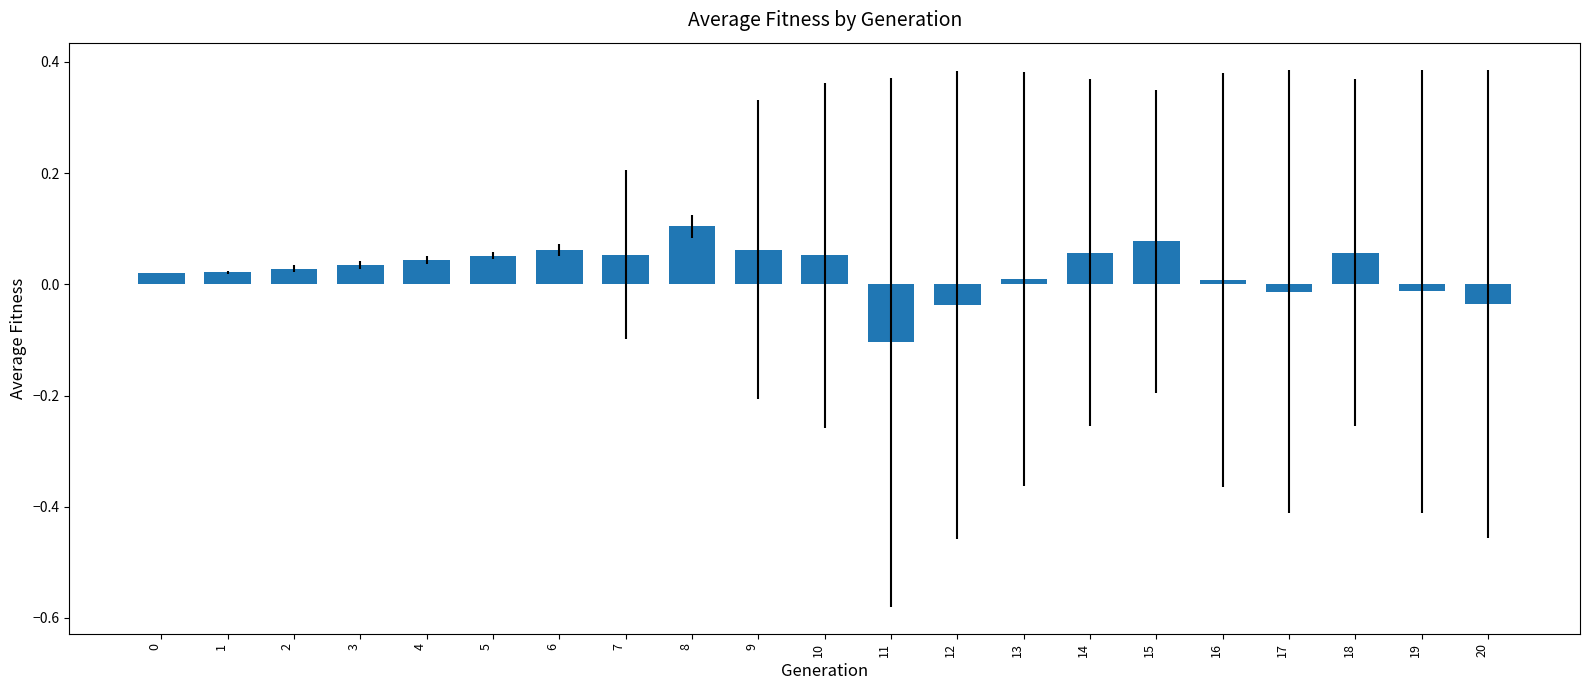

How many values are above zero?

16